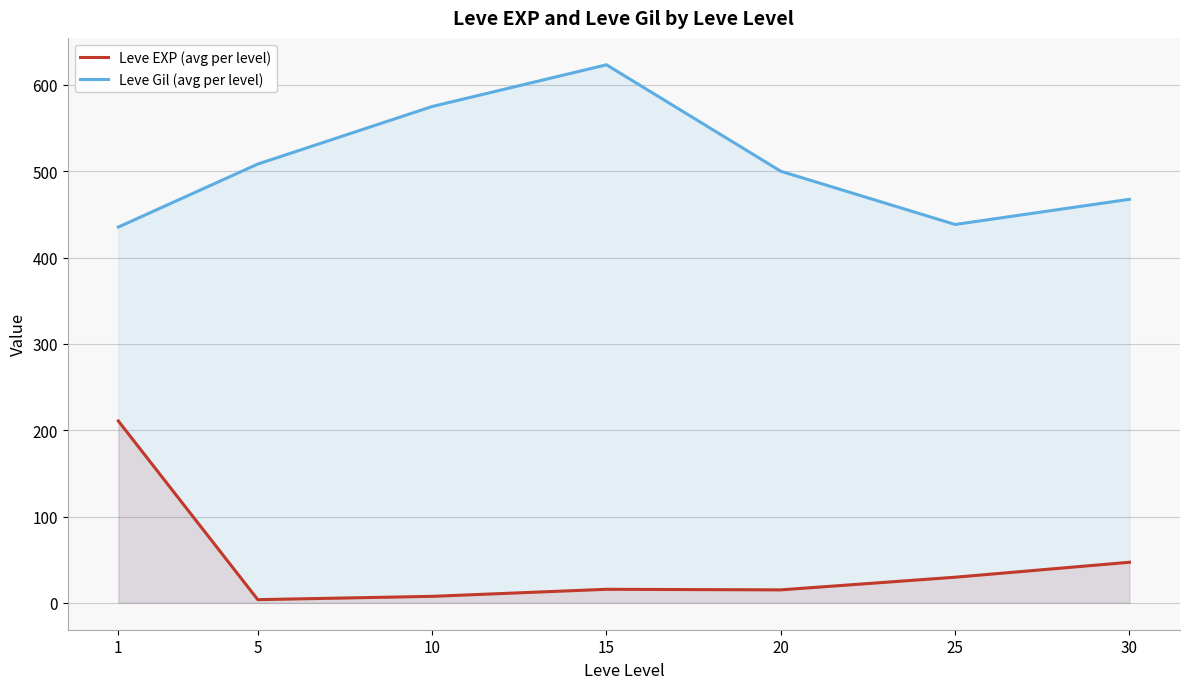

Rank the categories by Leve EXP (avg per level) value from lowest to highest.

5, 10, 20, 15, 25, 30, 1